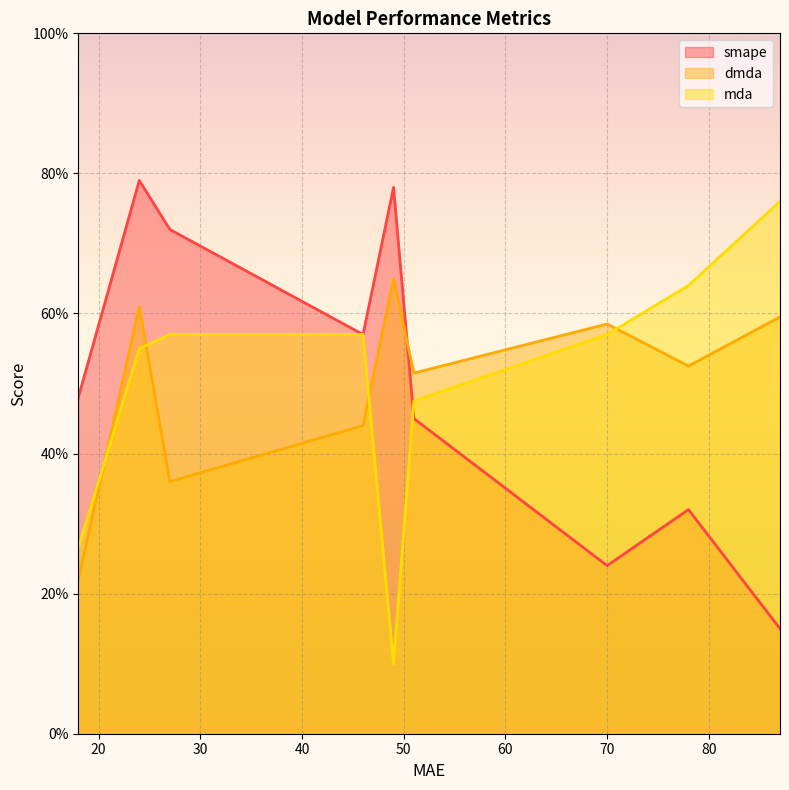

At how many categories does at least one series exceed 35?

9